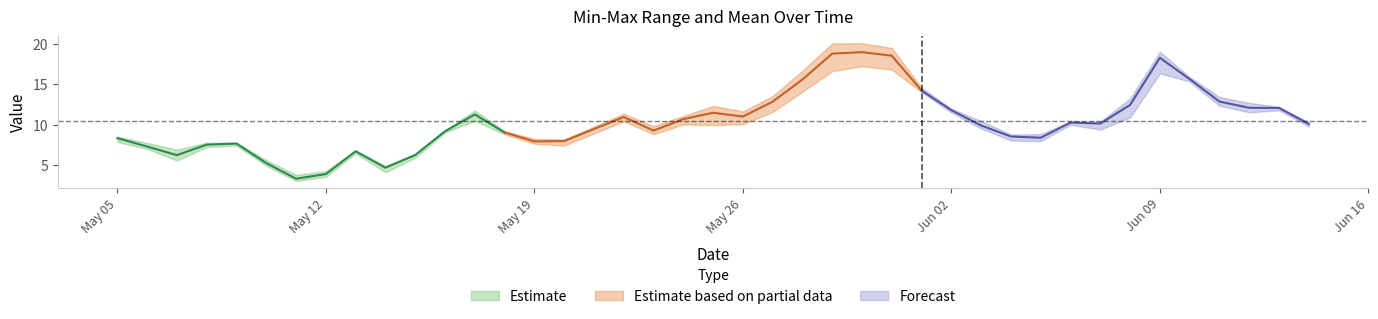

What value does the mean series have at 2025-05-15?

6.2